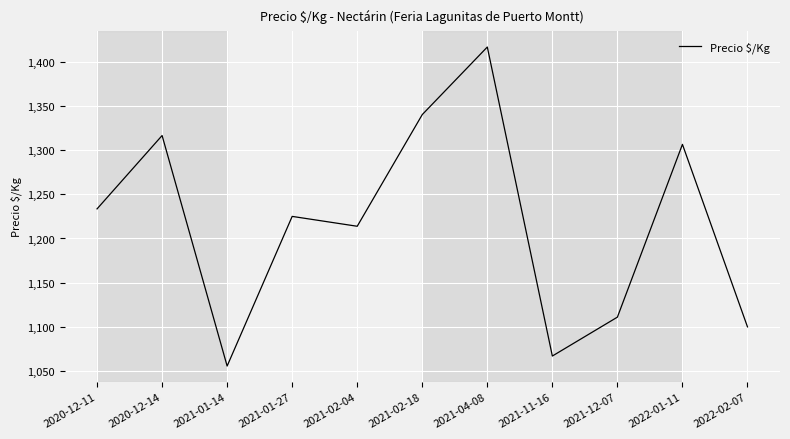

Does the chart display data point markers on the line(s)?

No